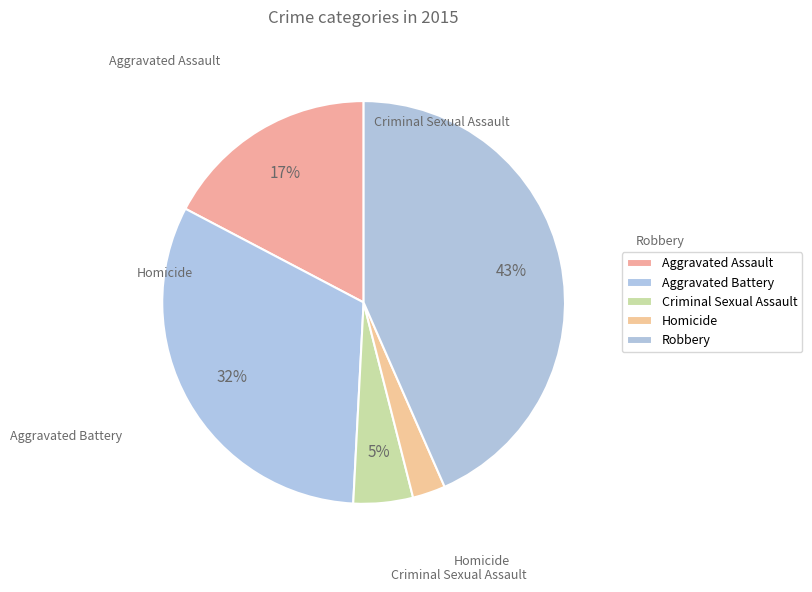

What percentage is the Aggravated Battery slice, to the nearest percent?

32%